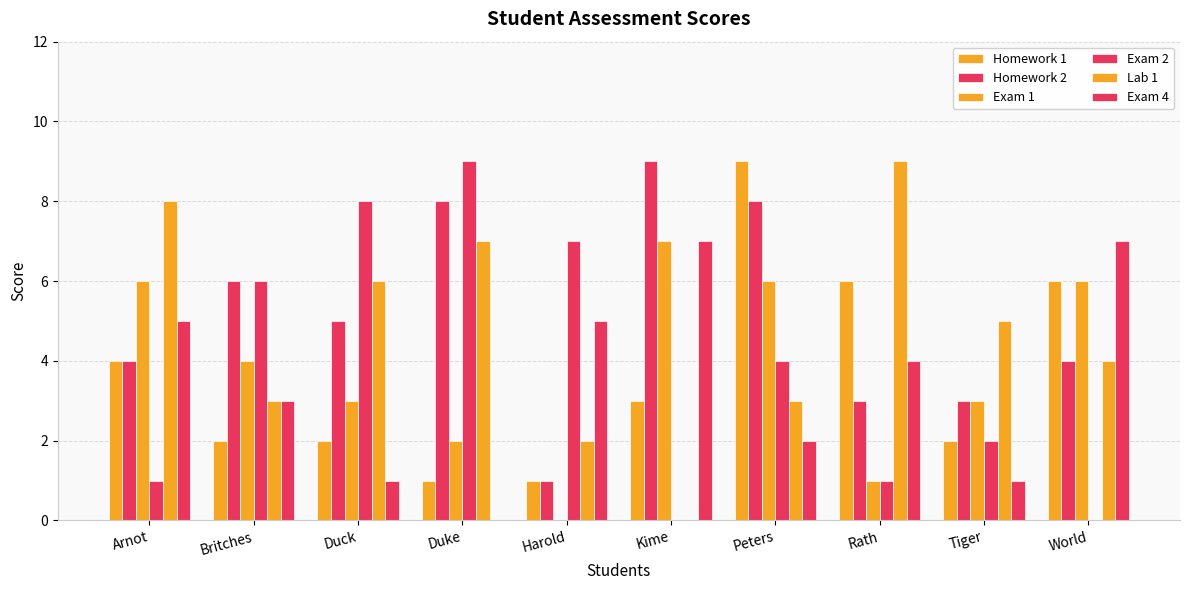

Is the value of Homework 1 at Arnot greater than the value of Exam 4 at Duck?

Yes